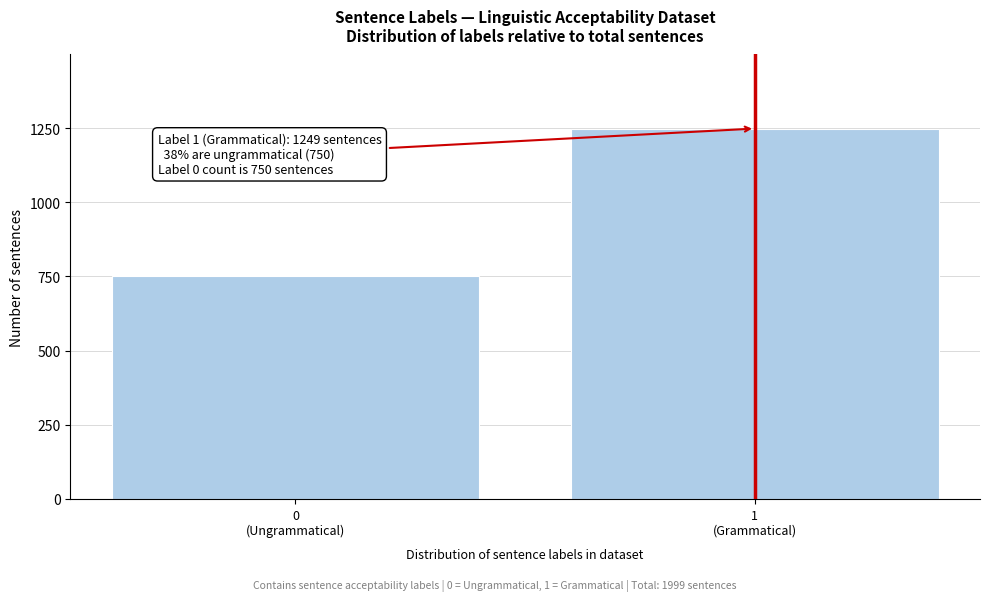

Reading left to right, extract all data points from this chart.

750	1249